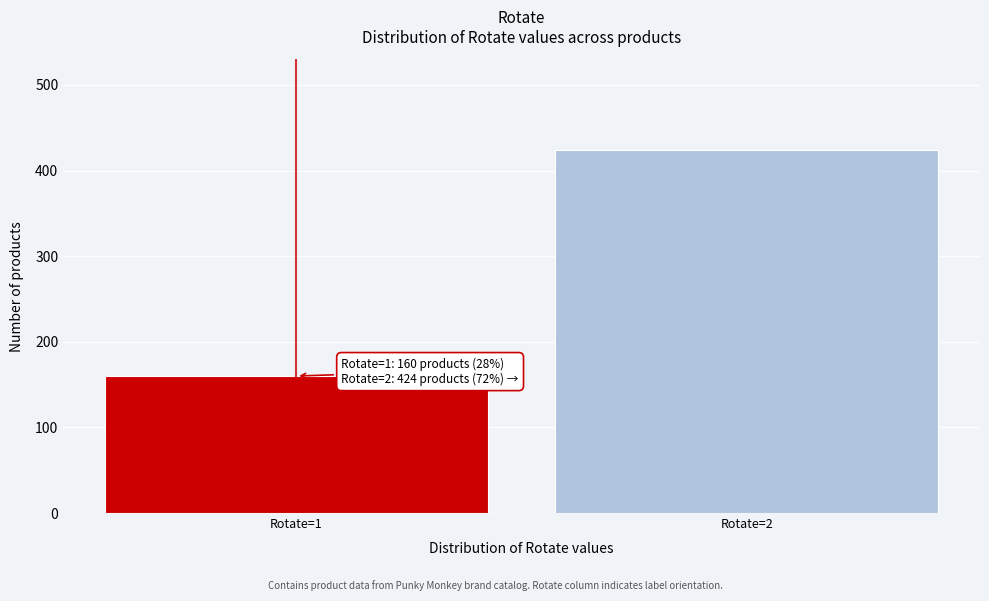

Reading right to left, extract all data points from this chart.

Rotate=2=424	Rotate=1=160